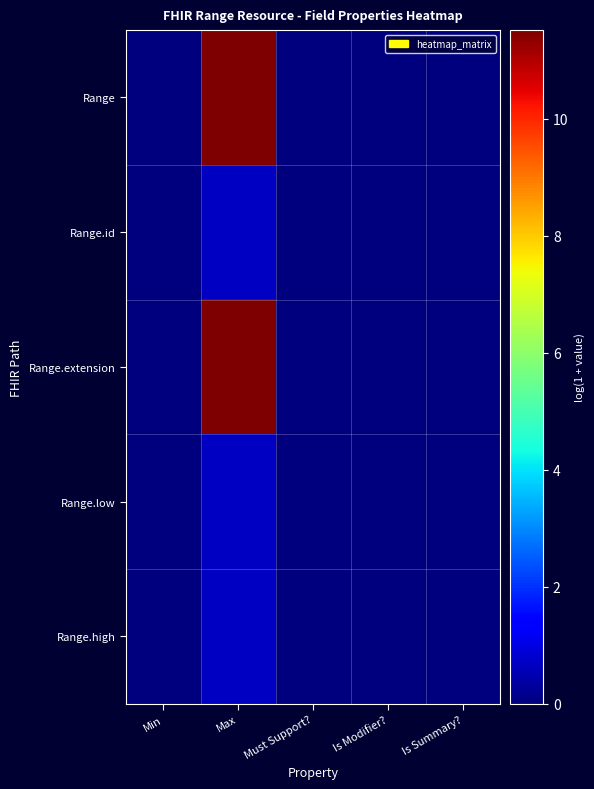

What is the maximum value shown in the chart?

11.5